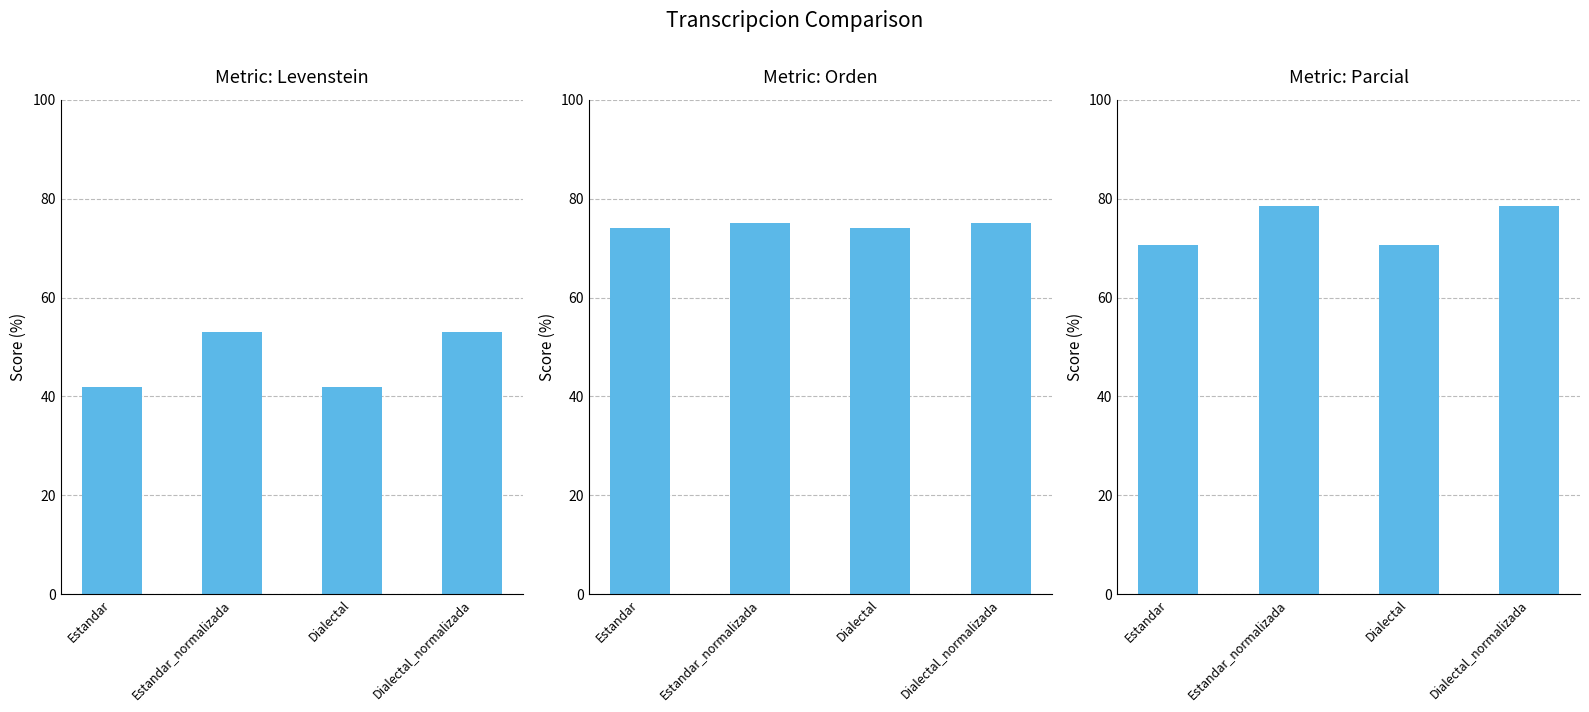

True or false: Levenstein has a value of 76.3 at Estandar_normalizada.

False